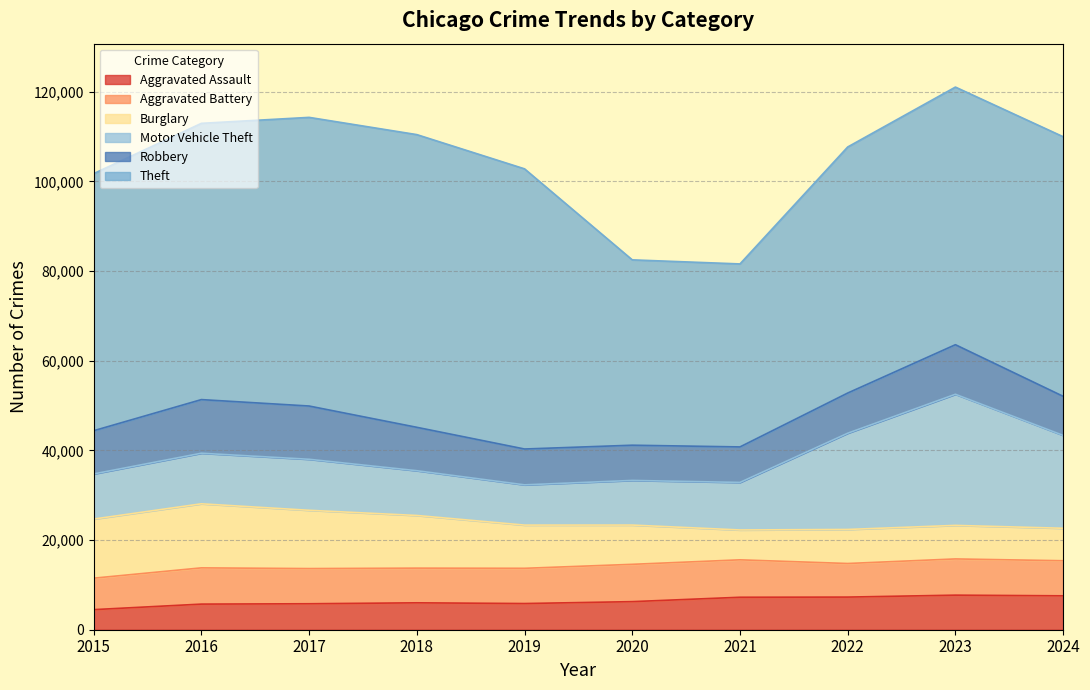

Reading right to left, what are all the values shown in this chart?

Aggravated Assault: 2024=7562	2023=7712	2022=7280	2021=7242	2020=6265	2019=5841	2018=6002	2017=5793	2016=5713	2015=4480
Aggravated Battery: 2024=7825	2023=8078	2022=7491	2021=8347	2020=8321	2019=7858	2018=7735	2017=7845	2016=8085	2015=7019
Burglary: 2024=7243	2023=7482	2022=7593	2021=6662	2020=8758	2019=9638	2018=11747	2017=13001	2016=14289	2015=13184
Motor Vehicle Theft: 2024=20724	2023=29251	2022=21466	2021=10605	2020=9959	2019=8978	2018=9985	2017=11380	2016=11285	2015=10068
Robbery: 2024=8711	2023=11053	2022=8963	2021=7920	2020=7855	2019=7995	2018=9681	2017=11880	2016=11960	2015=9638
Theft: 2024=57906	2023=57467	2022=54888	2021=40819	2020=41343	2019=62496	2018=65290	2017=64386	2016=61623	2015=57352